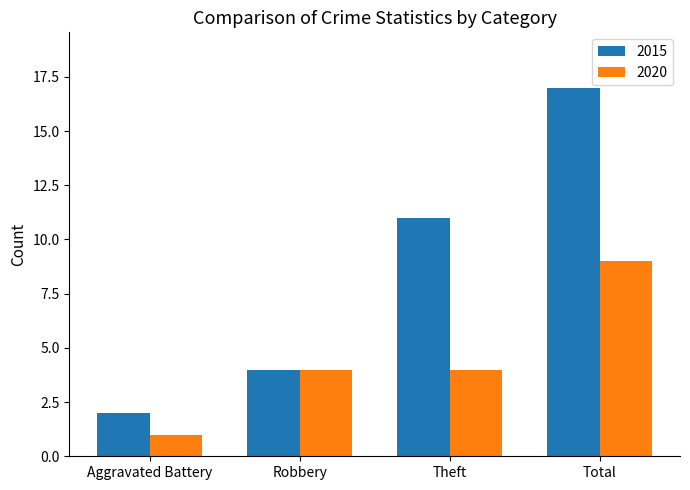

What is the difference between the 2015 values at Total and Robbery?

13